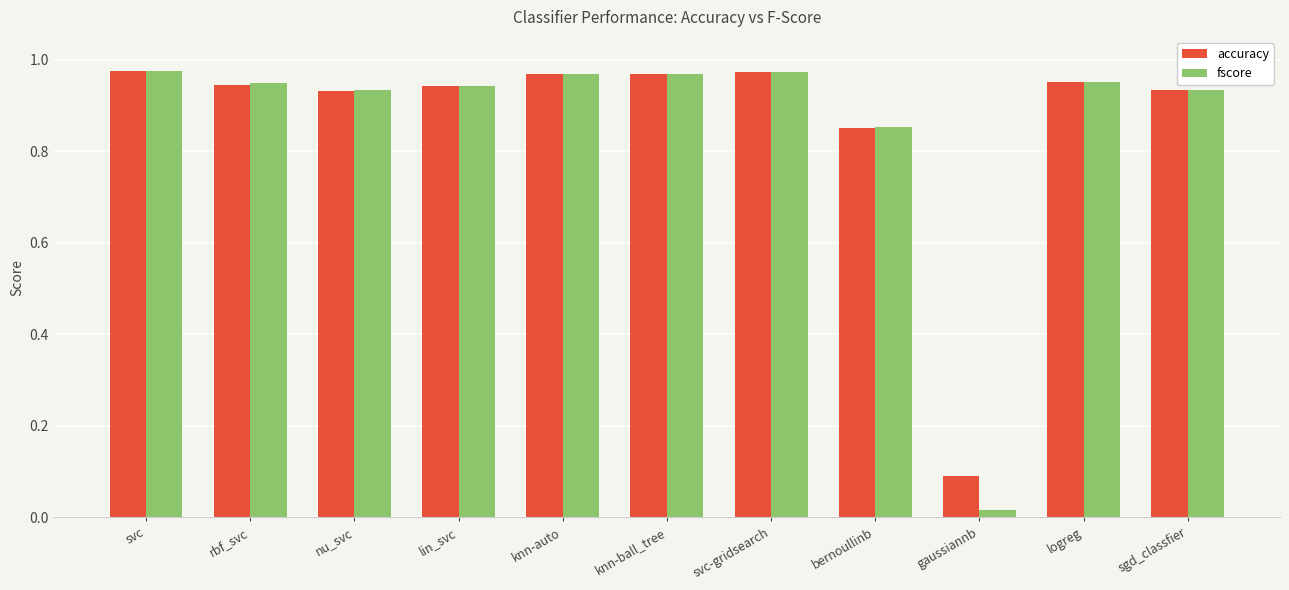

At how many categories does at least one series exceed 0?

11